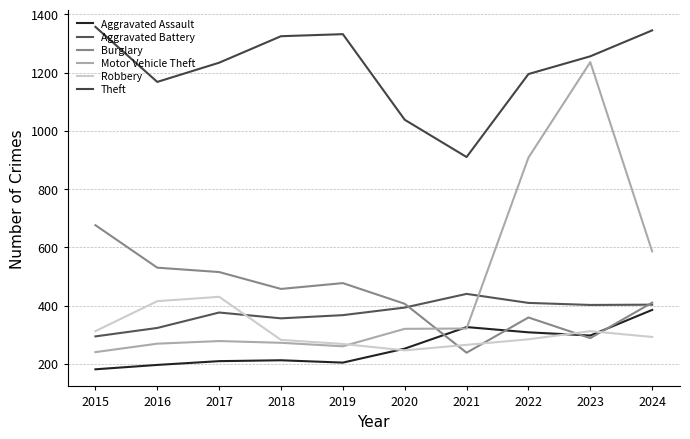

What are all the series names shown in the legend?

Aggravated Assault, Aggravated Battery, Burglary, Motor Vehicle Theft, Robbery, Theft